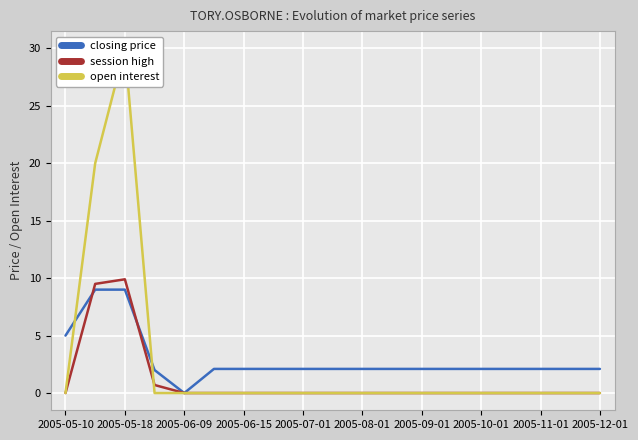

What is the label of the 6th point from the right?

13